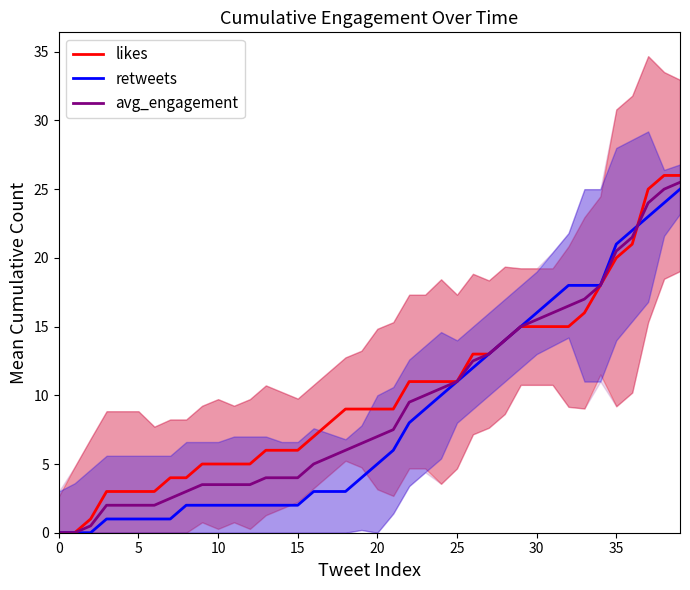

The avg_engagement series shows 29.1 at 35. True or false?

False